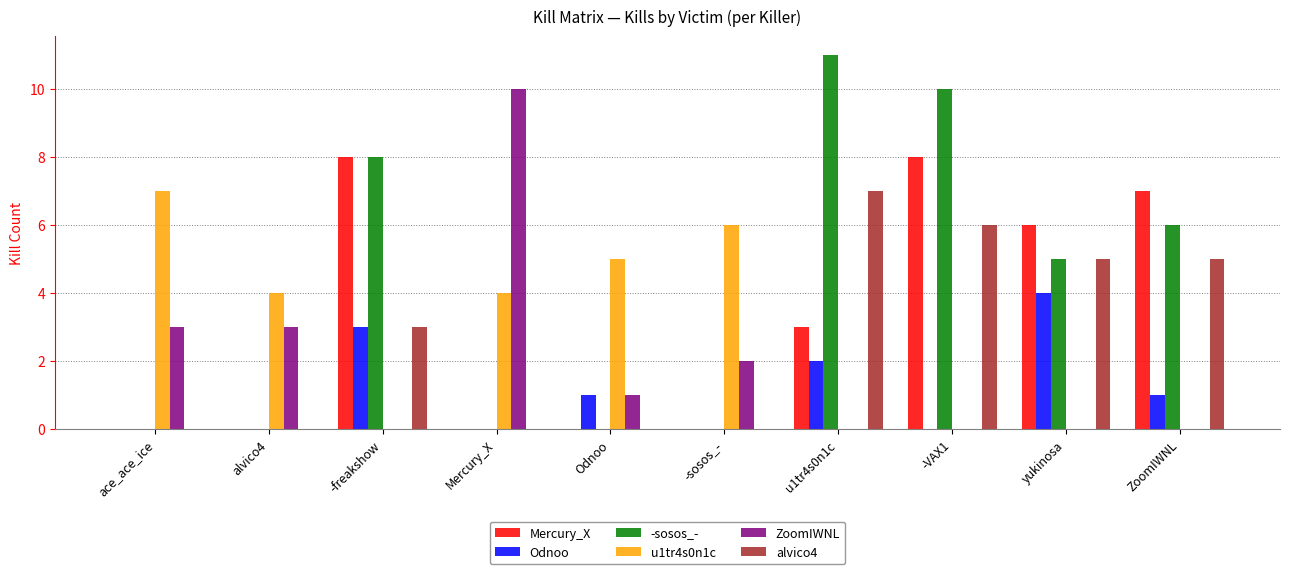

Reading left to right, extract all data points from this chart.

Mercury_X: ace_ace_ice=0	alvico4=0	-freakshow=8	Mercury_X=0	Odnoo=0	-sosos_-=0	u1tr4s0n1c=3	-VAX1=8	yukinosa=6	ZoomIWNL=7
Odnoo: ace_ace_ice=0	alvico4=0	-freakshow=3	Mercury_X=0	Odnoo=1	-sosos_-=0	u1tr4s0n1c=2	-VAX1=0	yukinosa=4	ZoomIWNL=1
-sosos_-: ace_ace_ice=0	alvico4=0	-freakshow=8	Mercury_X=0	Odnoo=0	-sosos_-=0	u1tr4s0n1c=11	-VAX1=10	yukinosa=5	ZoomIWNL=6
u1tr4s0n1c: ace_ace_ice=7	alvico4=4	-freakshow=0	Mercury_X=4	Odnoo=5	-sosos_-=6	u1tr4s0n1c=0	-VAX1=0	yukinosa=0	ZoomIWNL=0
ZoomIWNL: ace_ace_ice=3	alvico4=3	-freakshow=0	Mercury_X=10	Odnoo=1	-sosos_-=2	u1tr4s0n1c=0	-VAX1=0	yukinosa=0	ZoomIWNL=0
alvico4: ace_ace_ice=0	alvico4=0	-freakshow=3	Mercury_X=0	Odnoo=0	-sosos_-=0	u1tr4s0n1c=7	-VAX1=6	yukinosa=5	ZoomIWNL=5